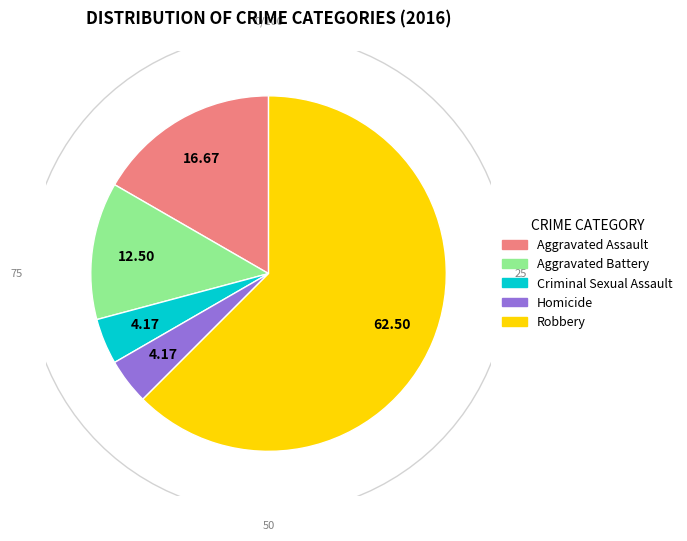

Count the number of slices in the pie.

5